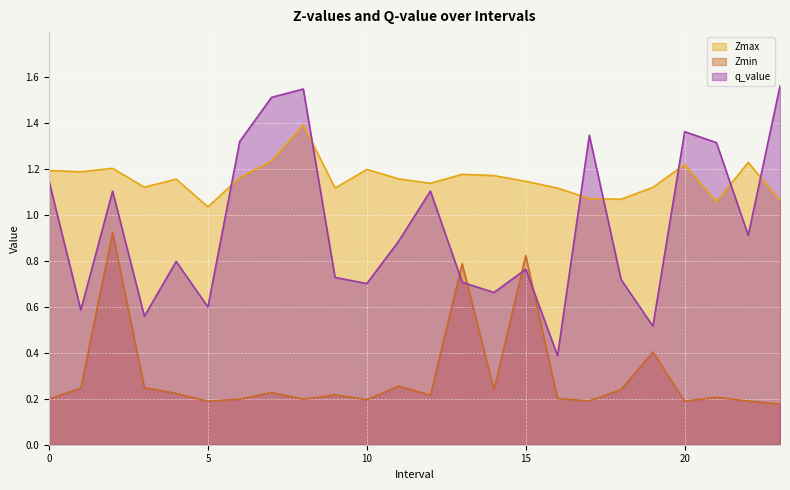

How many times do q_value and Zmin cross each other?

4